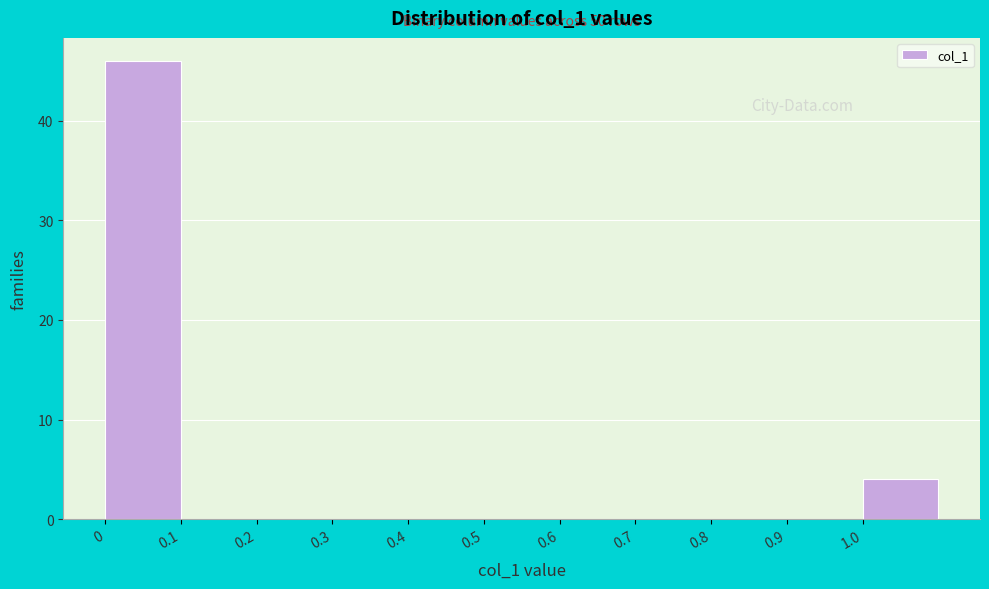

Over which range of the x-axis is the bar tallest?

0.0 to 0.1